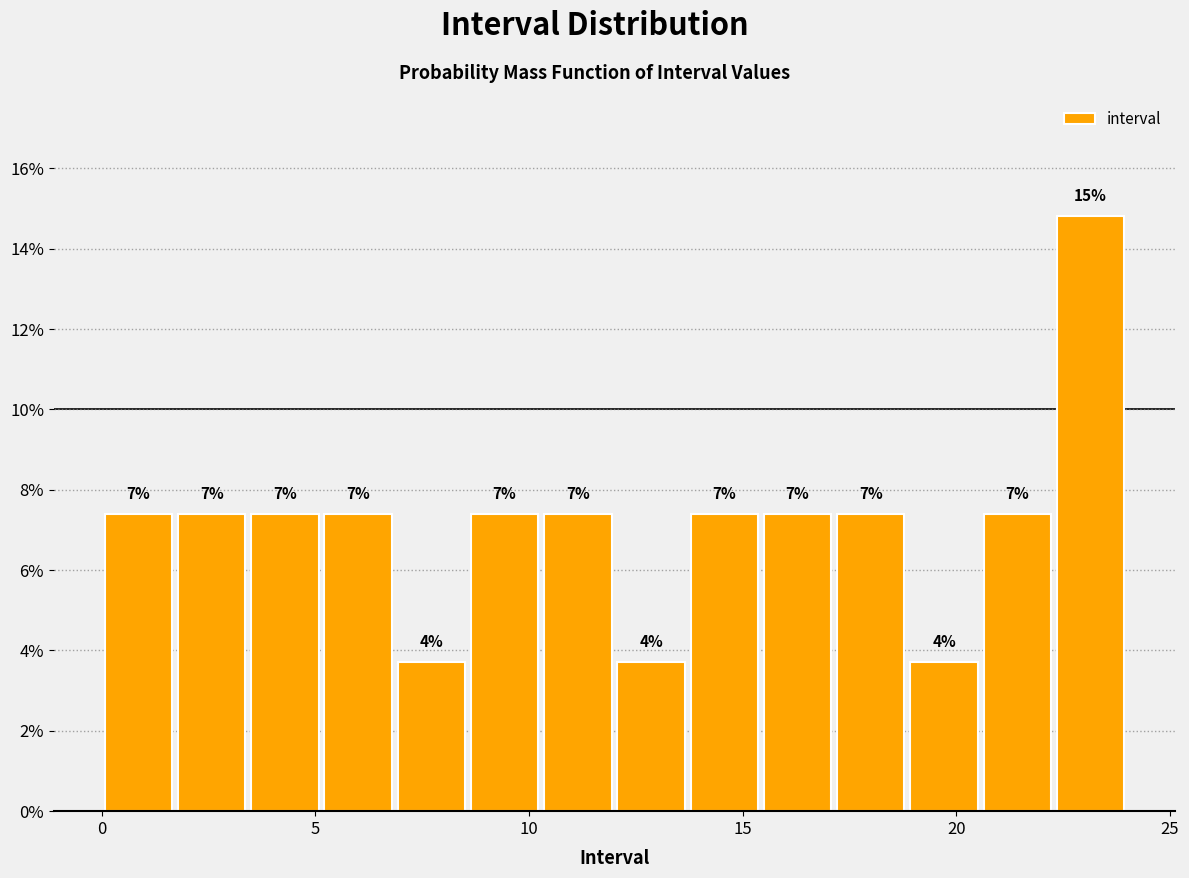

Read against the x-axis, roughly where is the centre of the tallest bar?

23.0